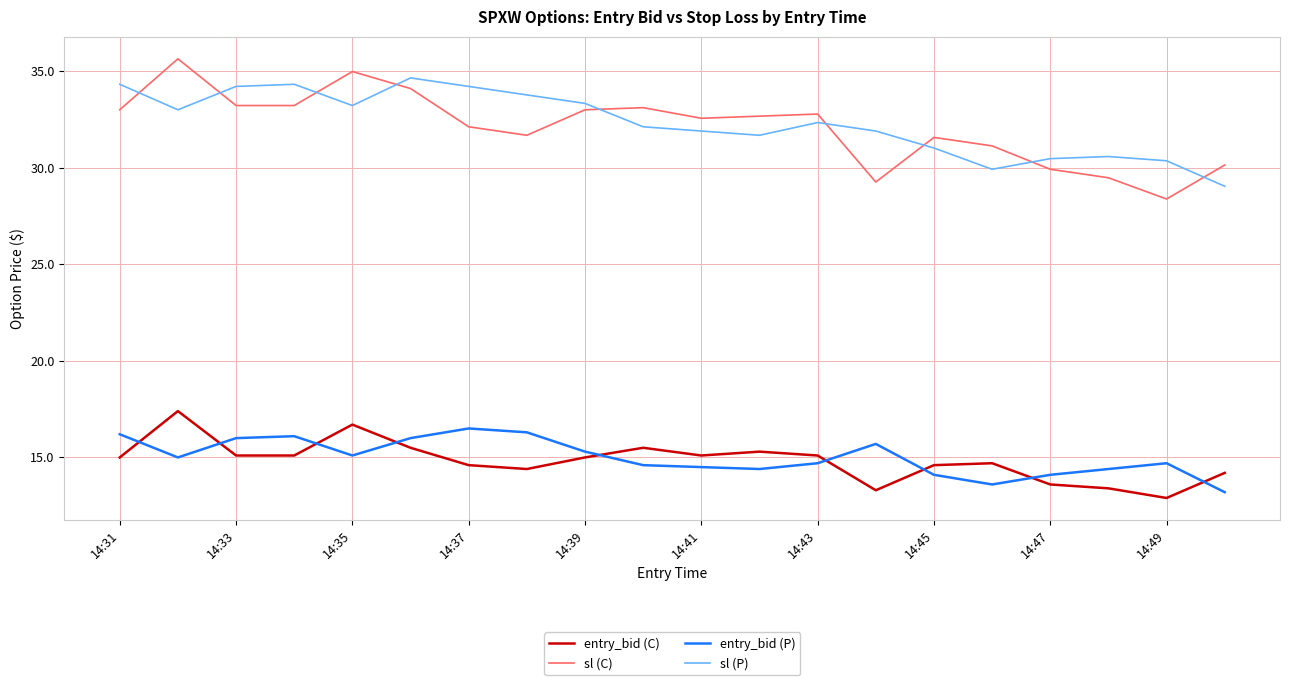

What is the minimum value for entry_bid (C)?

12.9